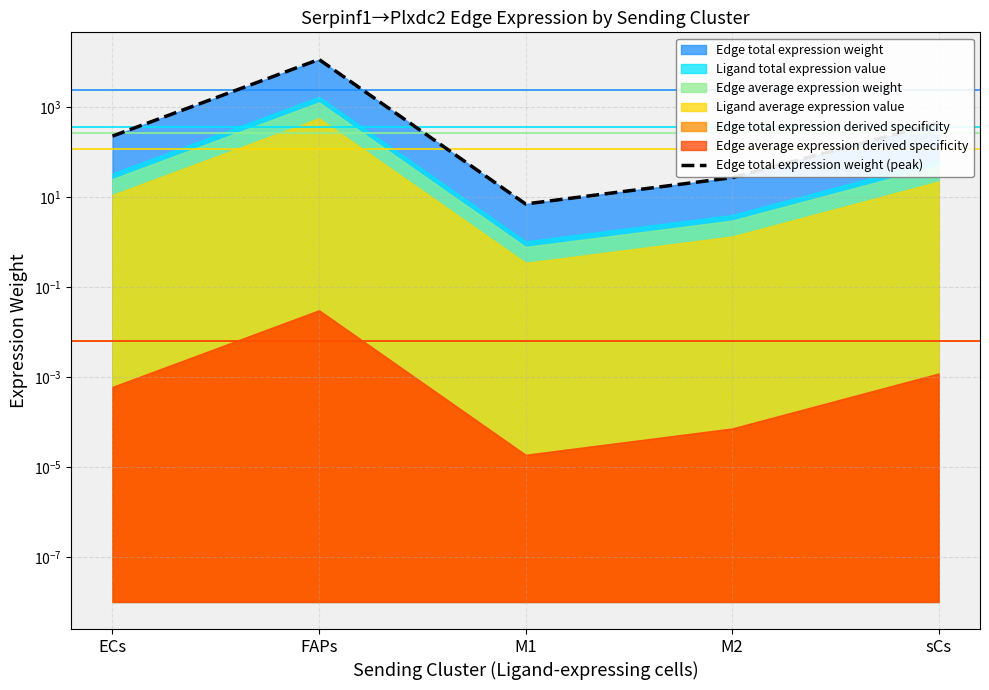

List the labels in order of value, largest first.

FAPs, sCs, ECs, M2, M1